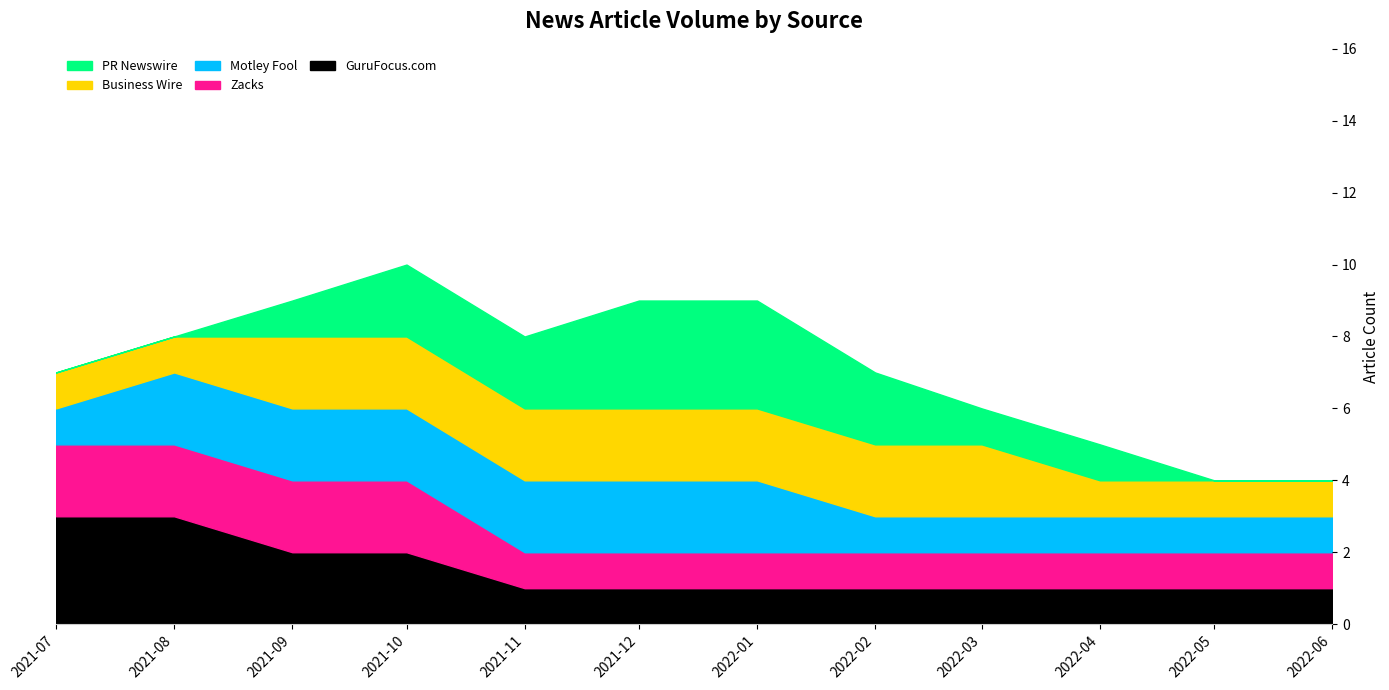

Is it true that Motley Fool equals 1 at 2021-07?

True